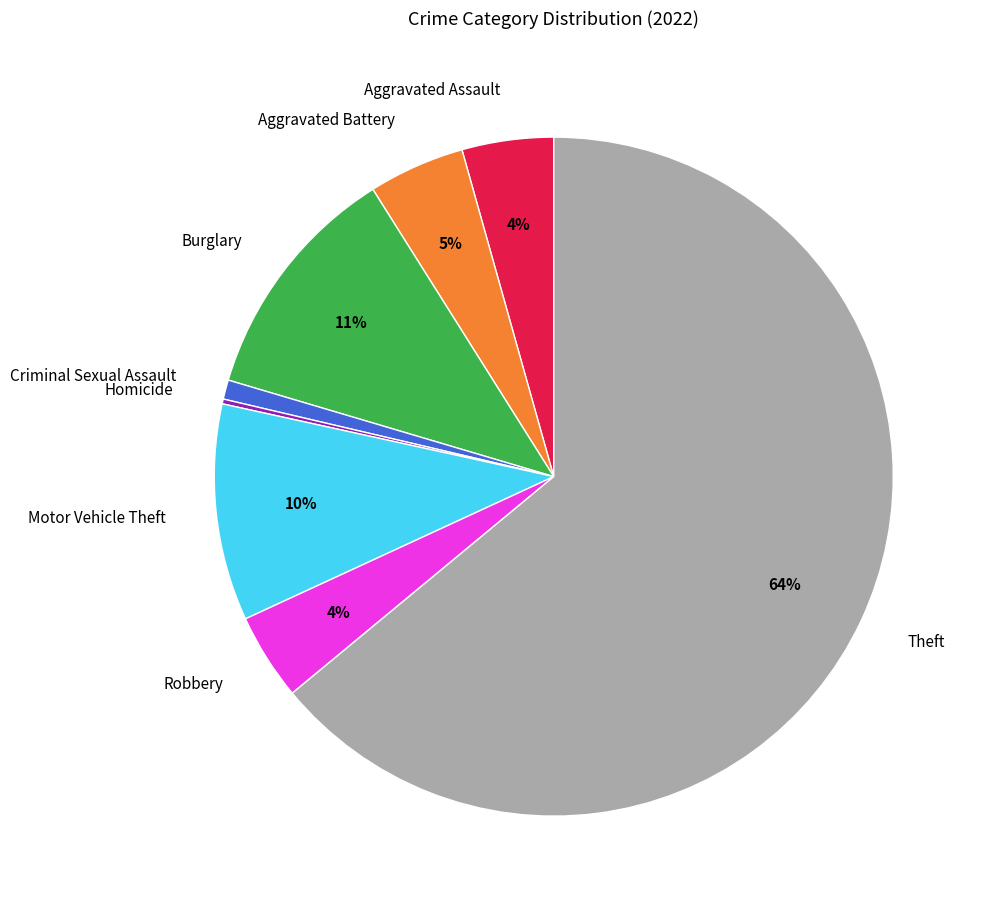

Which category accounts for the majority?

Theft